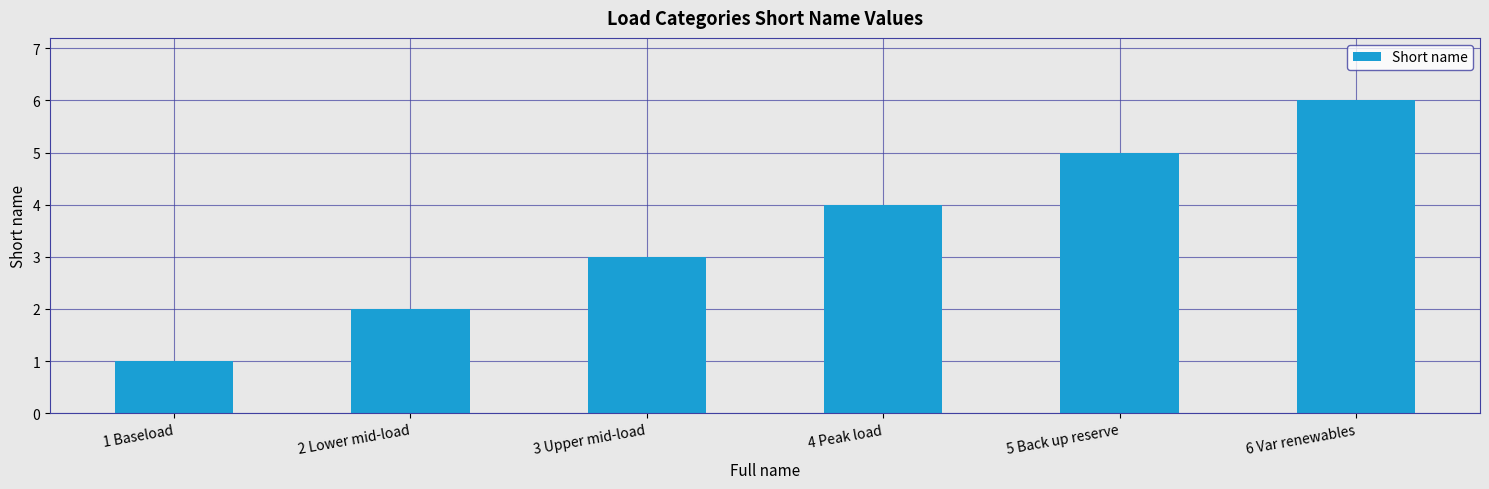

What is the sum of all values?

21